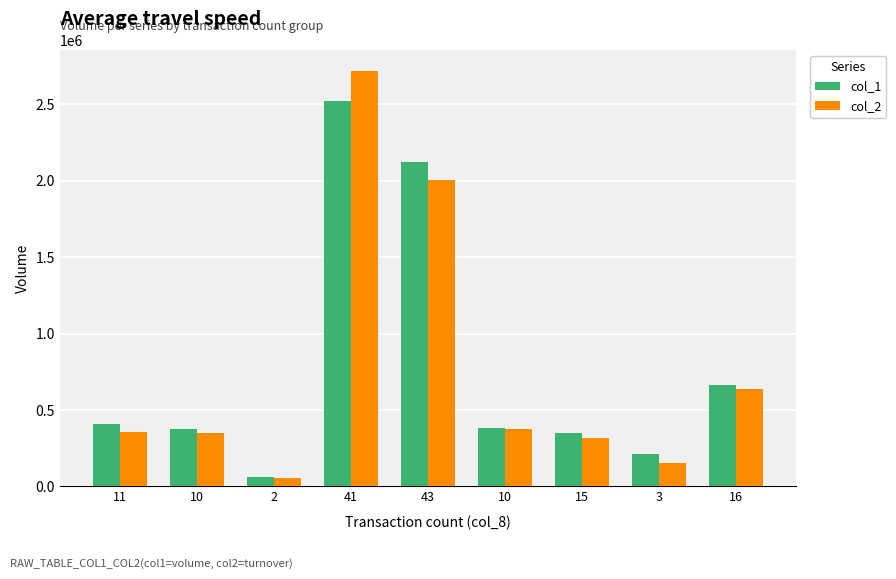

How many bars are there in each group?

2